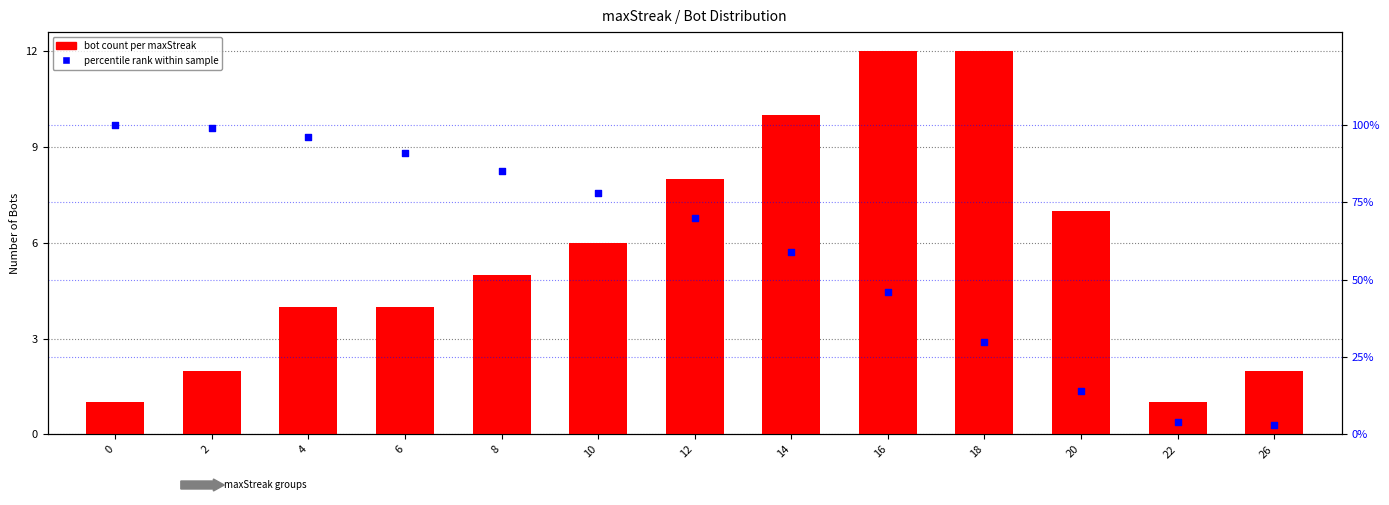

What are all the series names shown in the legend?

bot count per maxStreak, percentile rank within sample